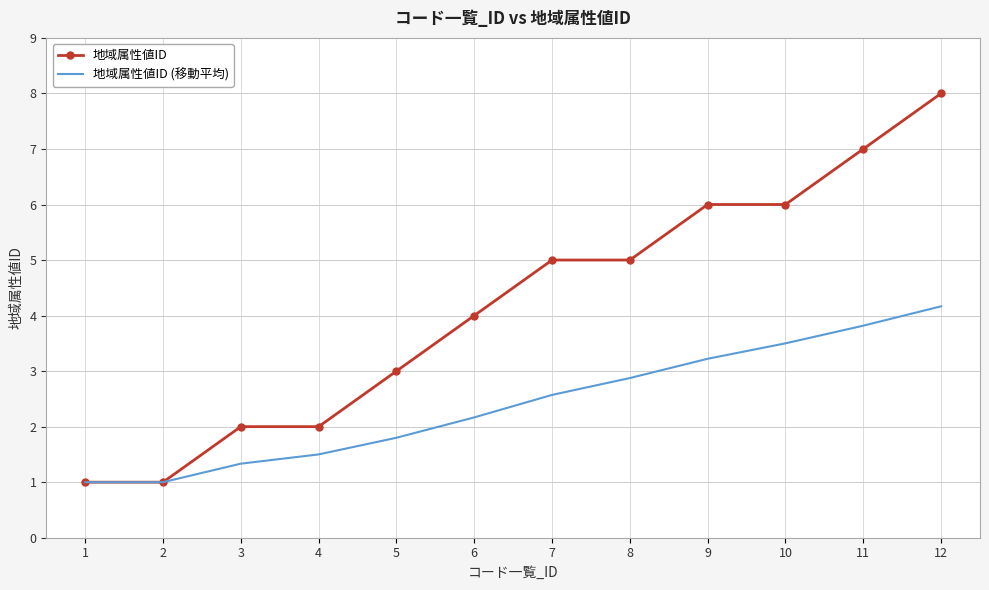

What are all the series names shown in the legend?

地域属性値ID, 地域属性値ID (移動平均)